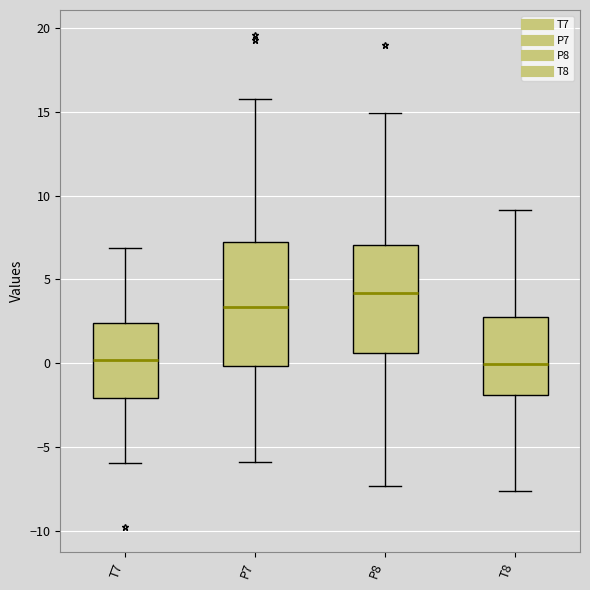

Reading left to right, read every box against the y-axis: the position of its median line, the range the box covers, and the ends of its whiskers. The values are not printed on the chart, so give them approximately, as read against the axis.

T7: median 0.0, box -2.0 to 2.5, whiskers -6.0 to 7.0
P7: median 3.5, box 0.0 to 7.0, whiskers -6.0 to 16.0
P8: median 4.0, box 0.5 to 7.0, whiskers -7.5 to 15.0
T8: median 0.0, box -2.0 to 2.5, whiskers -7.5 to 9.0